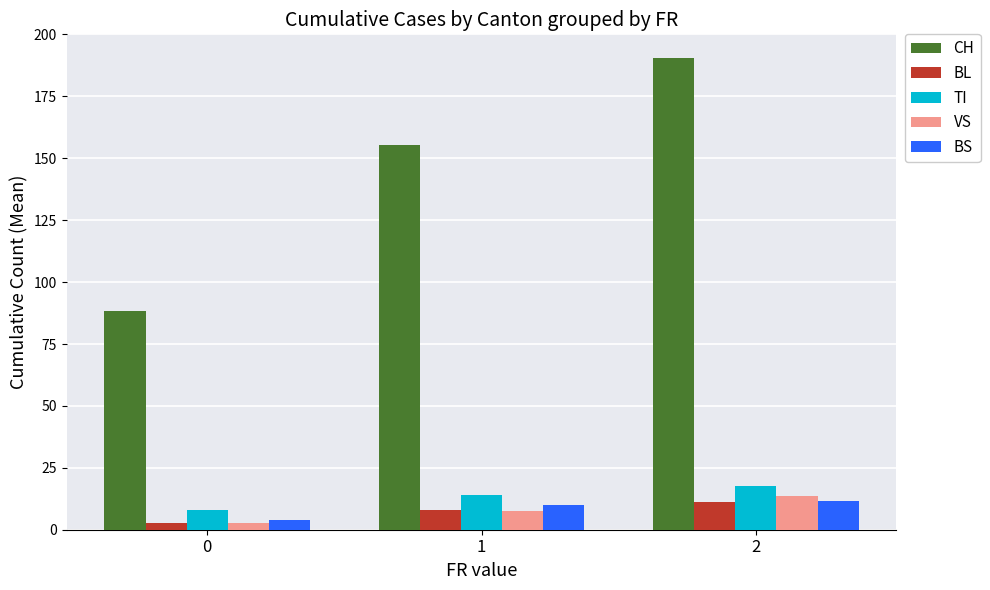

The BL series shows 2.7 at 0. True or false?

True